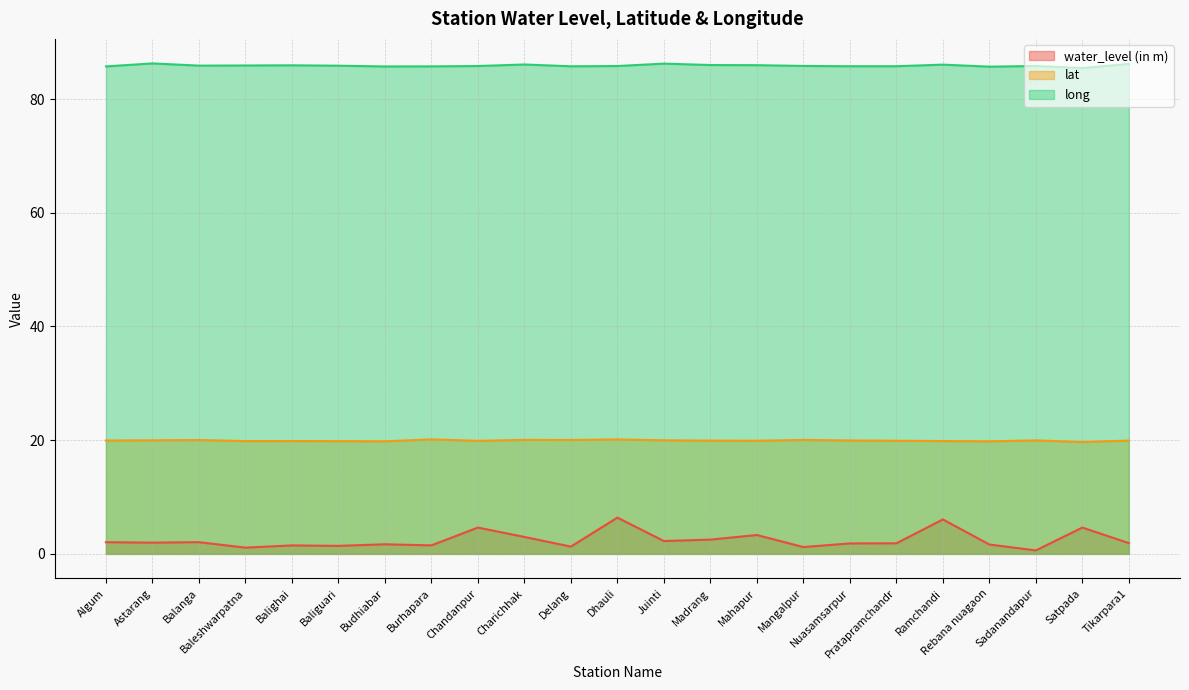

Which series changed the most between Algum and Astarang?

long